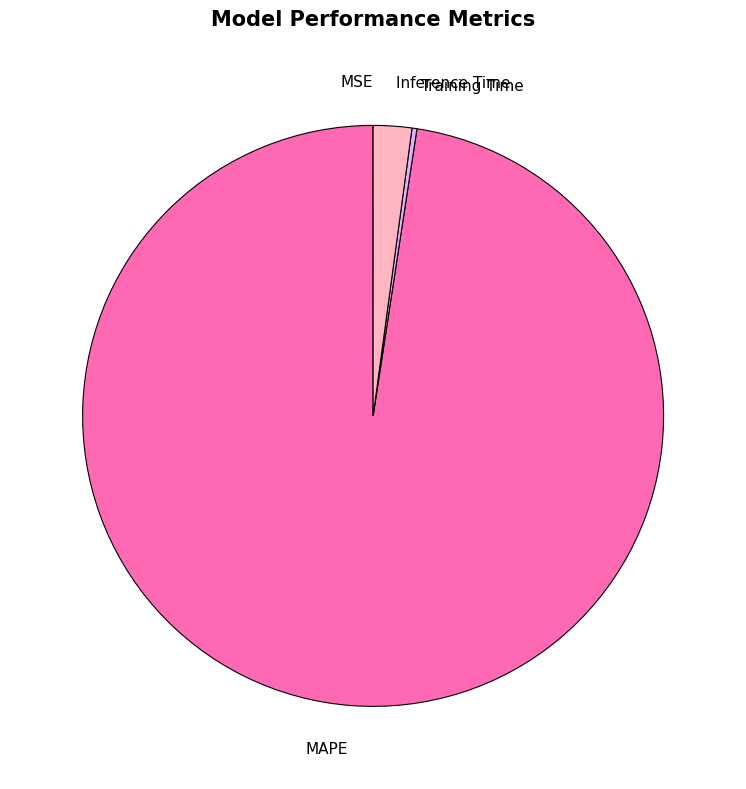

Is it true that Inference Time is 2% of the pie?

True